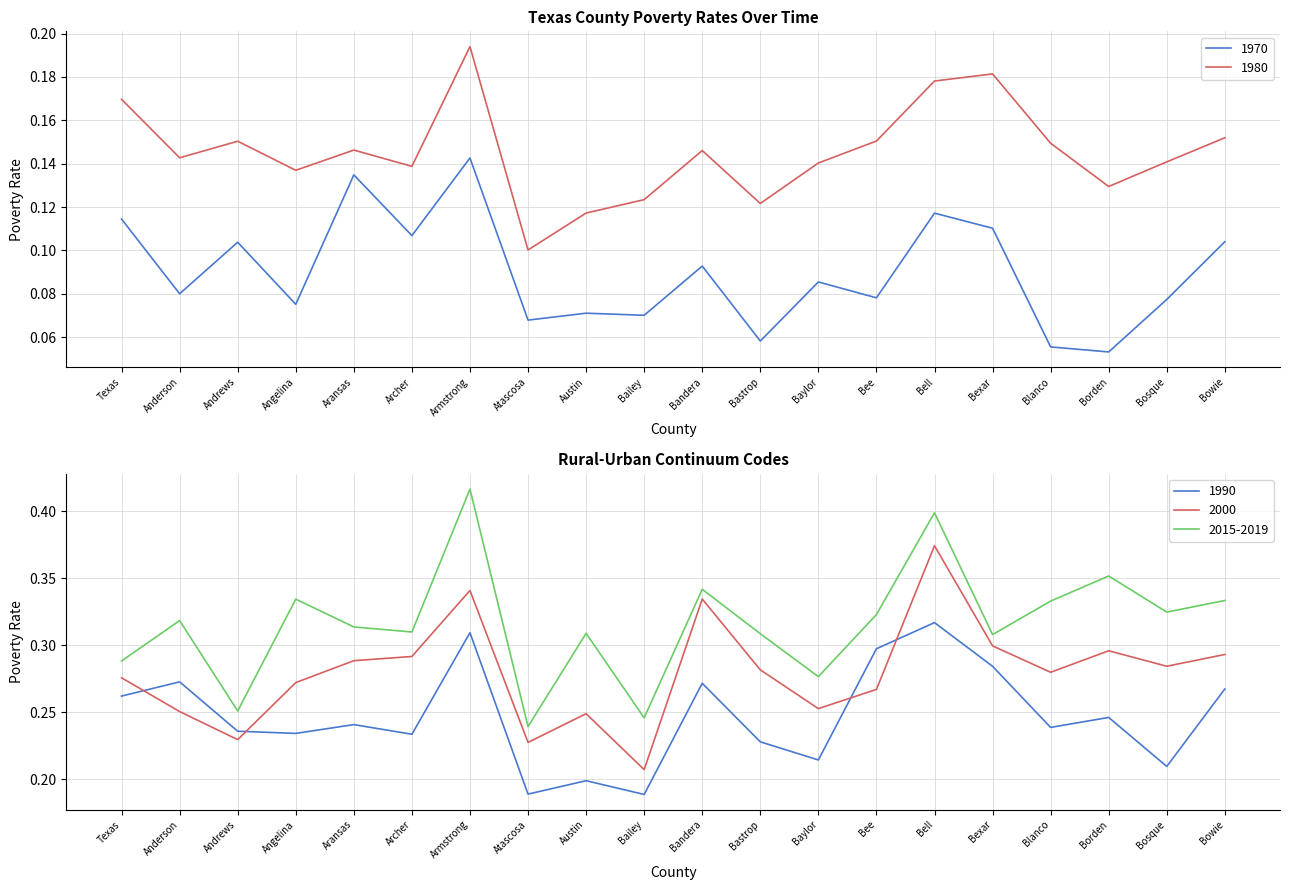

Which has a higher value, Bandera or Borden?

Bandera